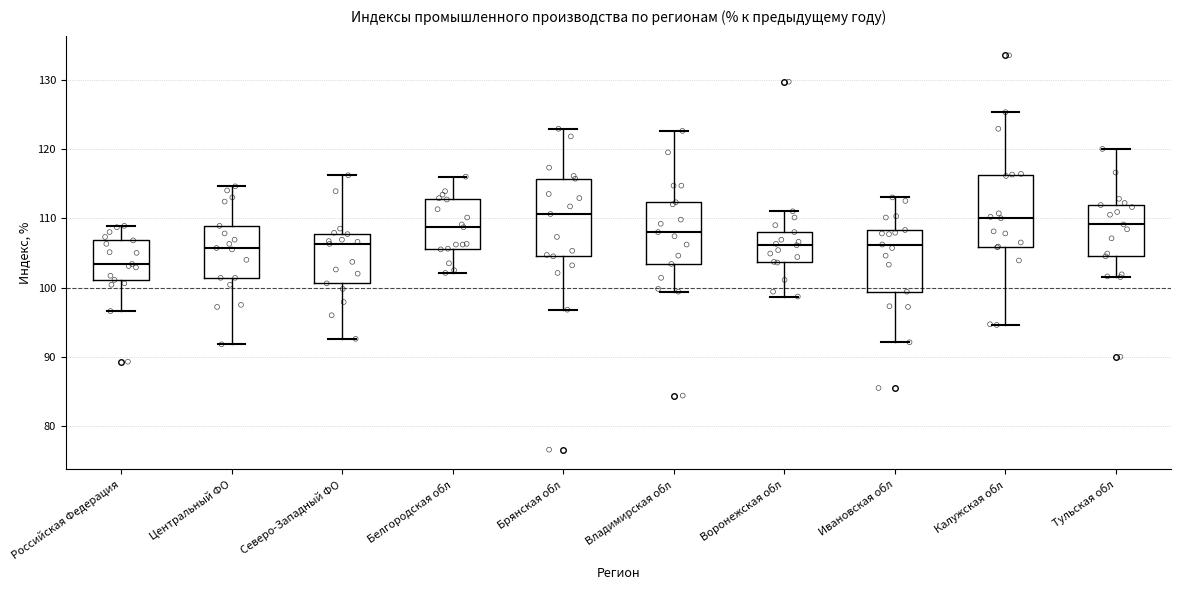

Where is the upper edge of the box for Белгородская обл on the y-axis? The values are not printed on the chart, so give them approximately, as read against the axis.

113